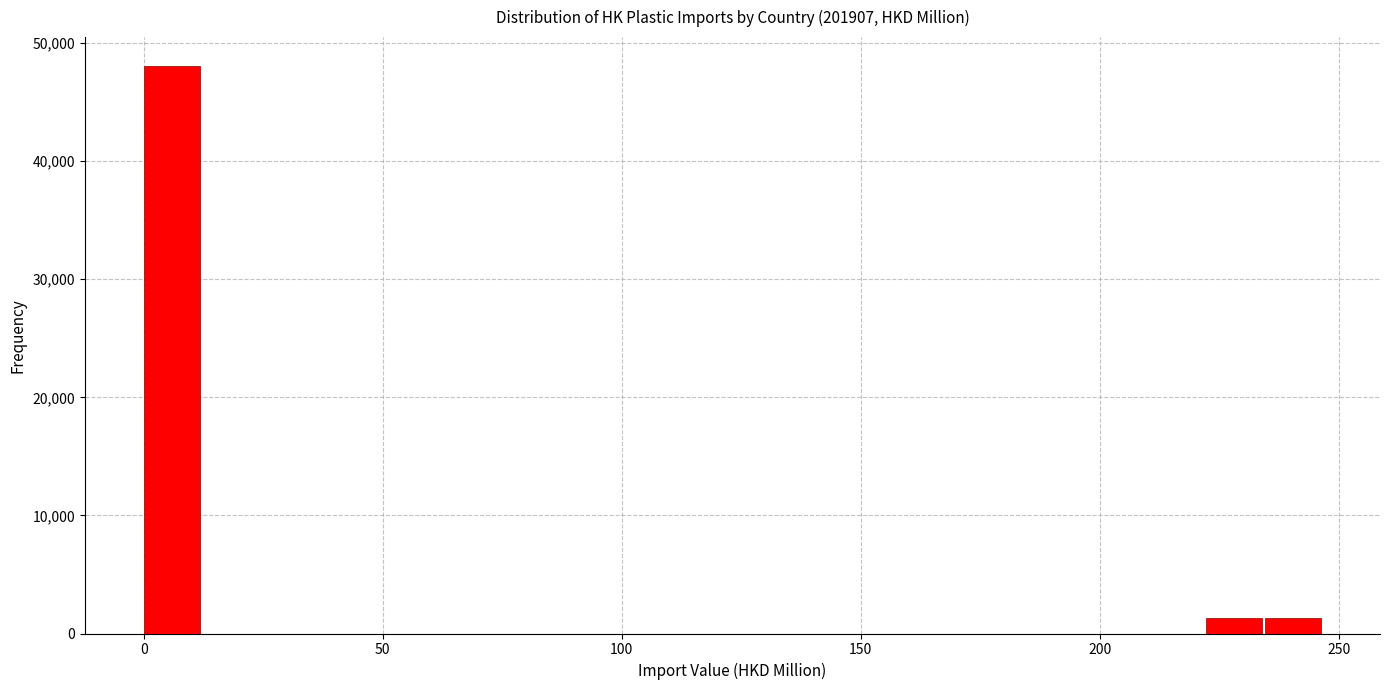

Read against the x-axis, roughly where is the centre of the tallest bar?

5